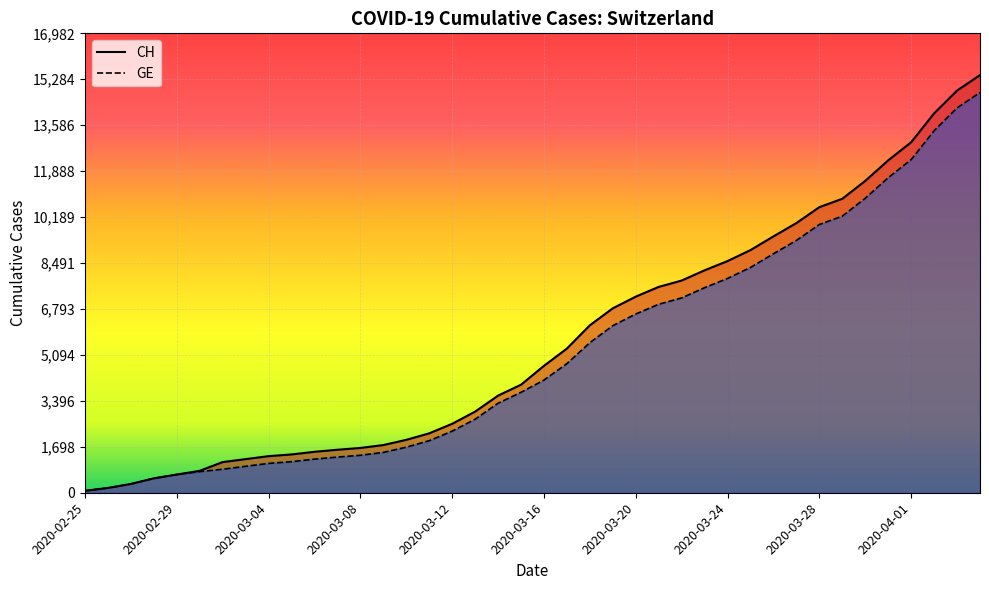

Which series has the largest range (max minus min)?

CH